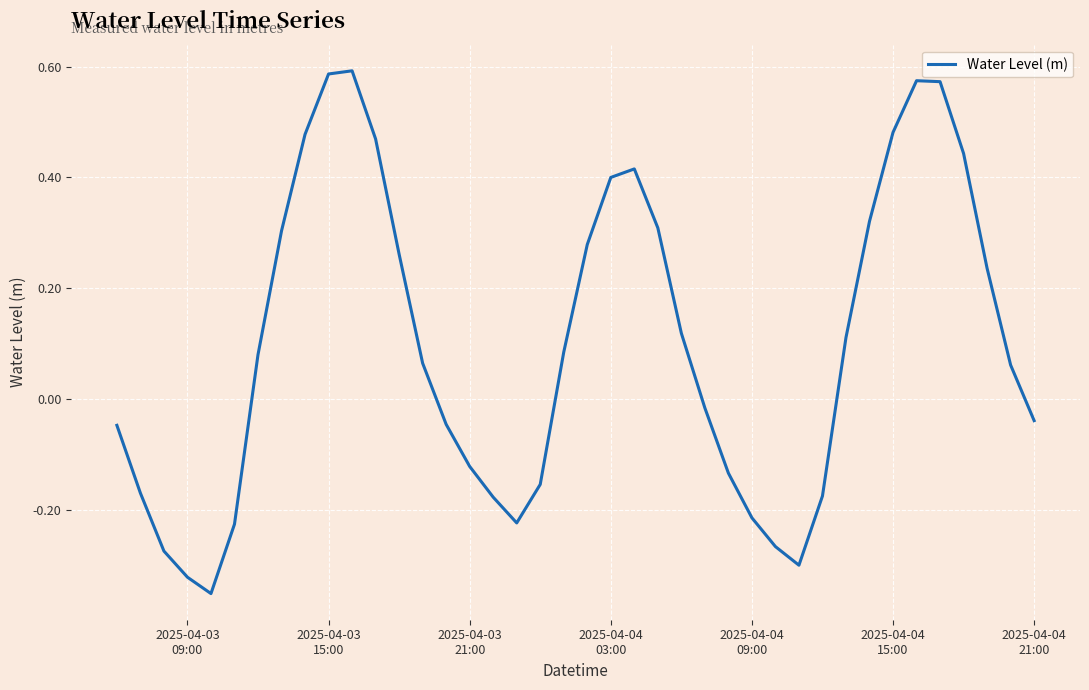

What is the difference between the maximum and minimum values?

0.9